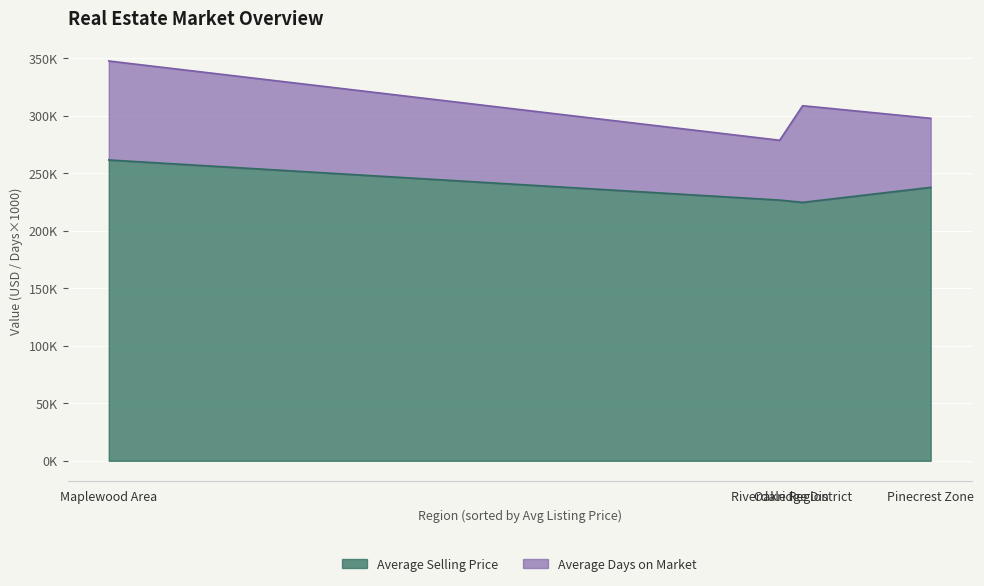

The chart shows a value of 226541 at Riverdale Region. True or false?

True